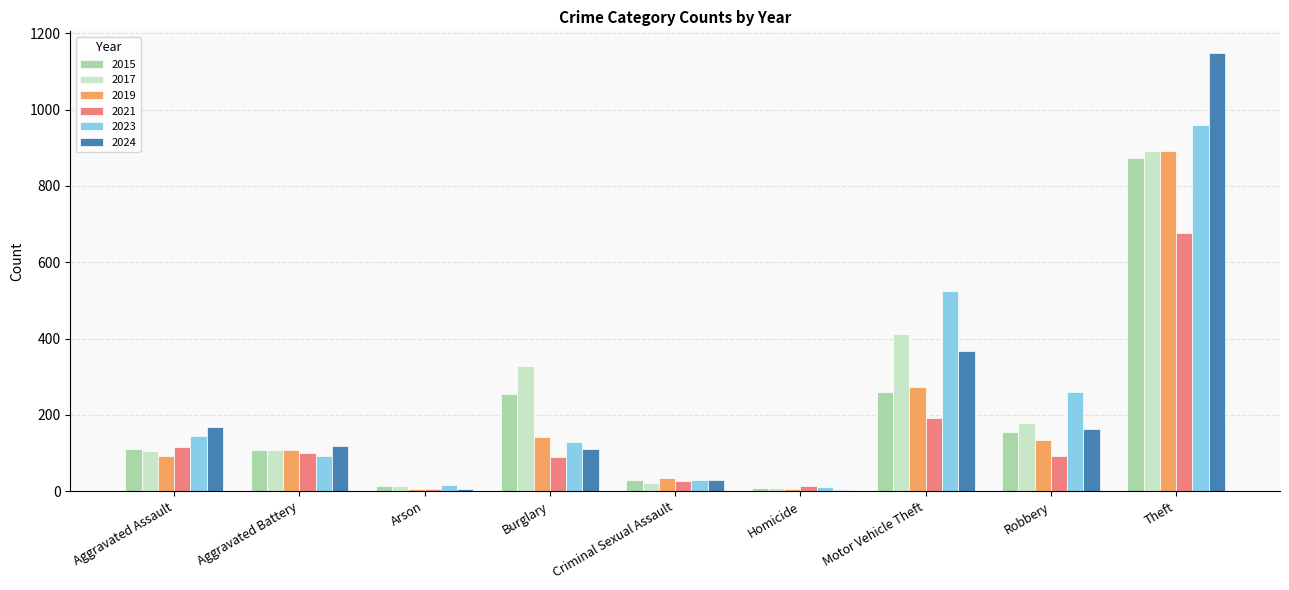

What is the label of the 2nd bar from the right?

Robbery